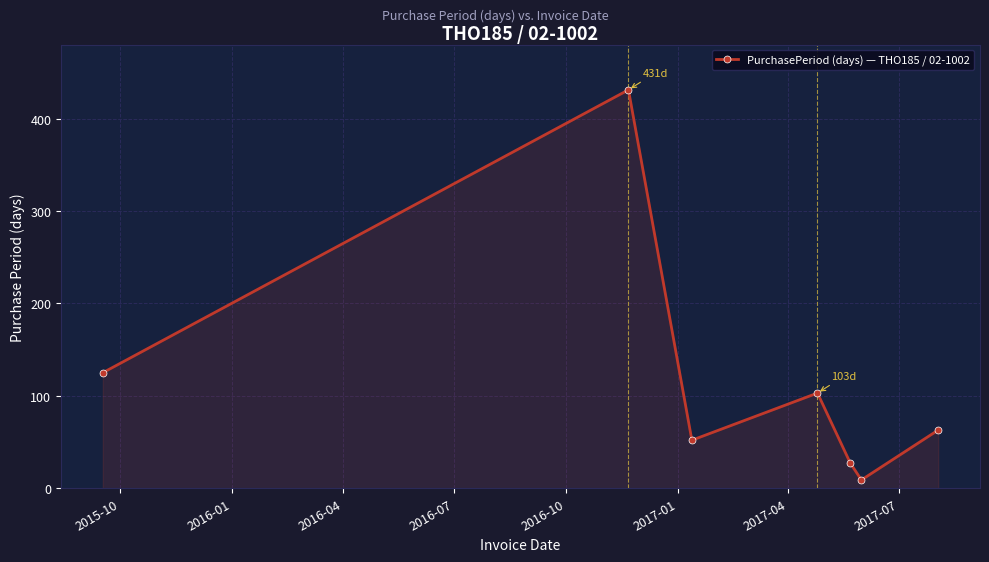

What is the greatest value displayed?

431